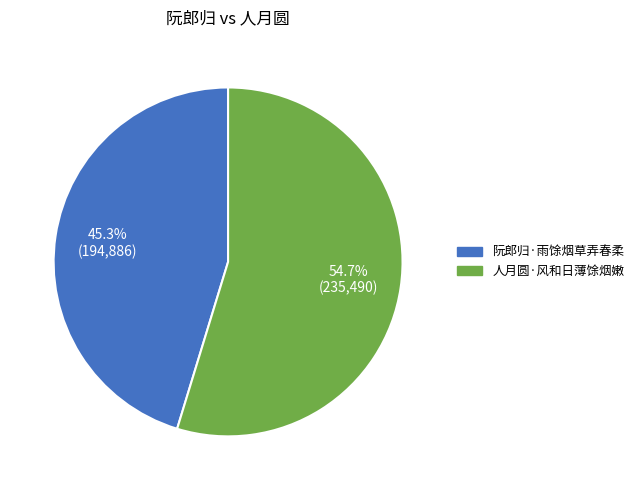

What is the ratio of the value at 阮郎归·雨馀烟草弄春柔 to the value at 人月圆·风和日薄馀烟嫩?

0.8